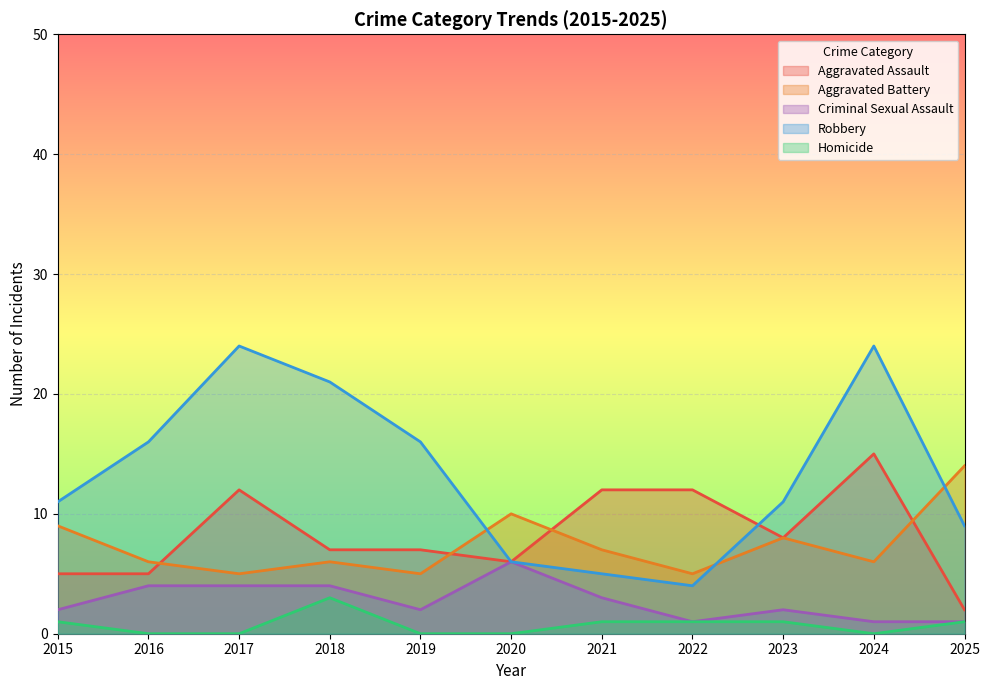

Is the value of Aggravated Assault at 2015 greater than the value of Robbery at 2021?

No